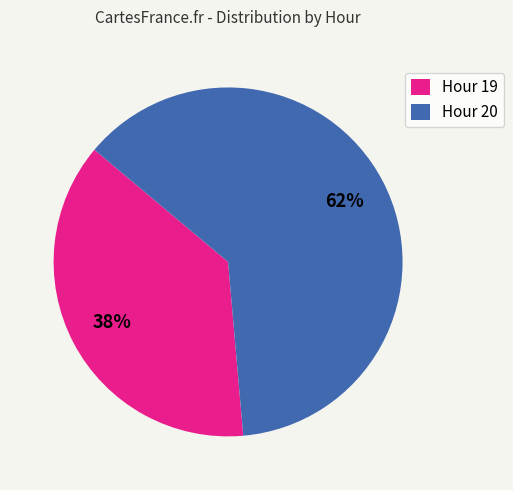

What is the largest slice in the pie chart?

Hour 20